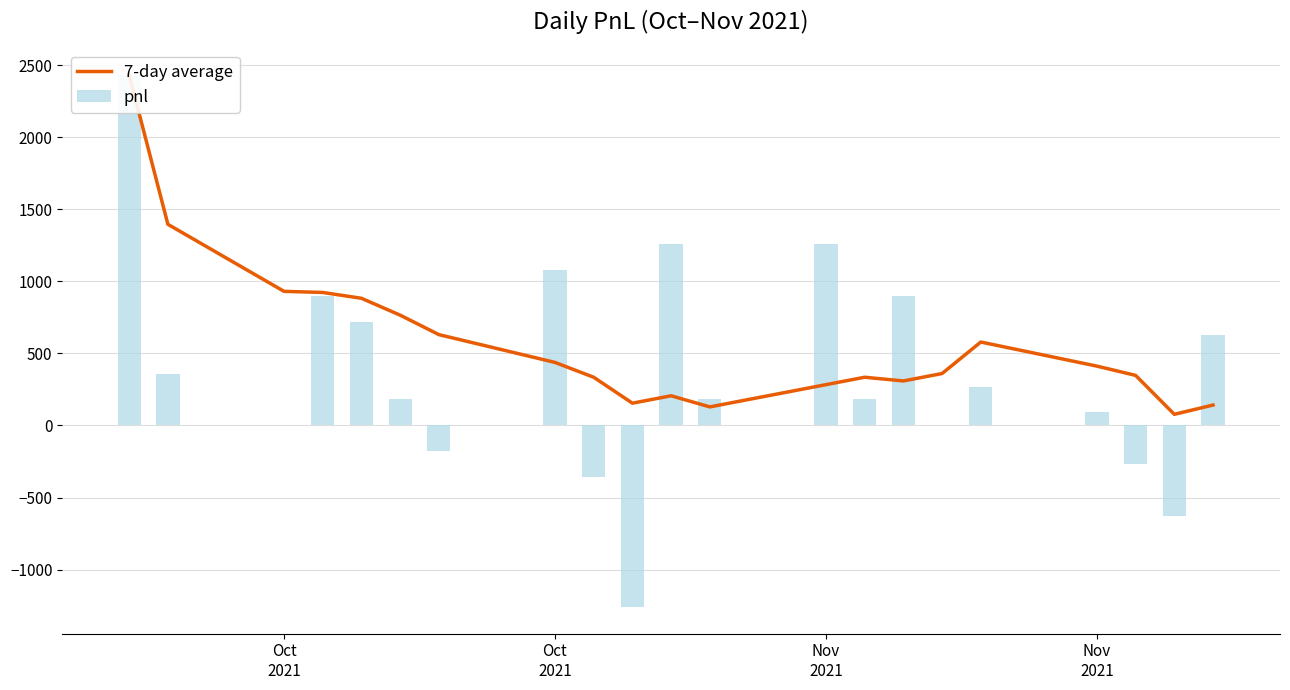

Reading left to right, transcribe all the data shown in this chart.

7-day average: 2430.0	1395.0	930.0	922.5	882.0	765.0	630.0	437.1	334.3	154.3	205.7	128.6	282.9	334.3	308.6	360.0	578.6	411.4	347.1	77.1	141.4
pnl: 2430.0	360.0	0.0	900.0	720.0	180.0	-180.0	1080.0	-360.0	-1260.0	1260.0	180.0	1260.0	180.0	900.0	0.0	270.0	90.0	-270.0	-630.0	630.0